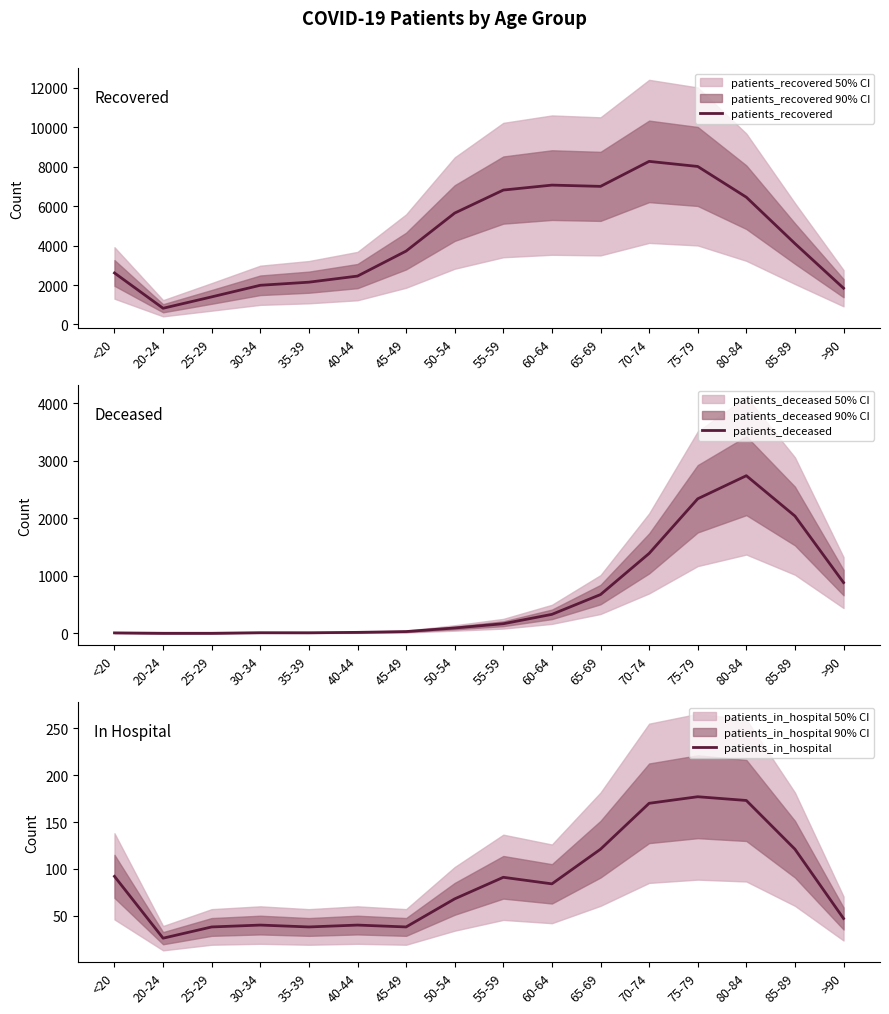

Does the chart have visible grid lines?

No